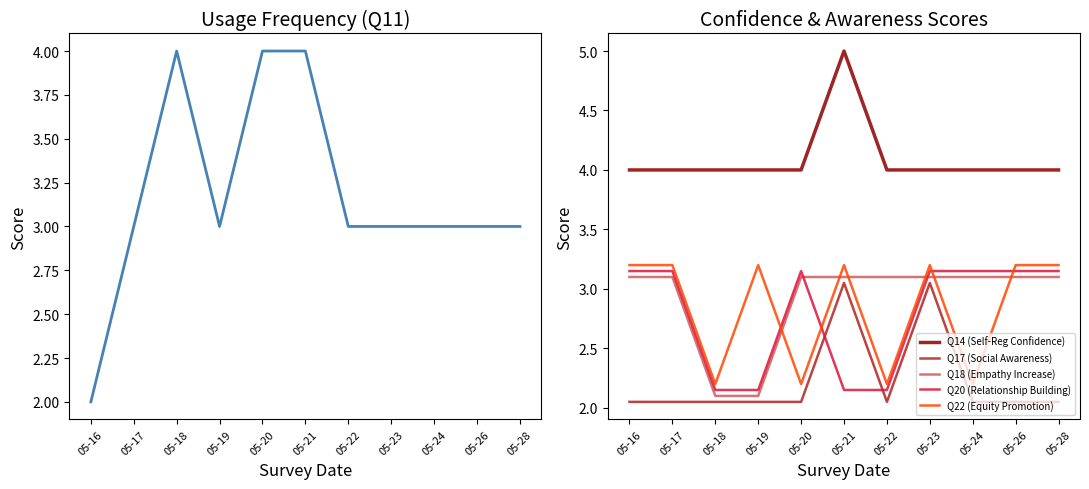

What is the difference between the maximum and minimum values in the Q11 (Use Frequency) series?

2.0